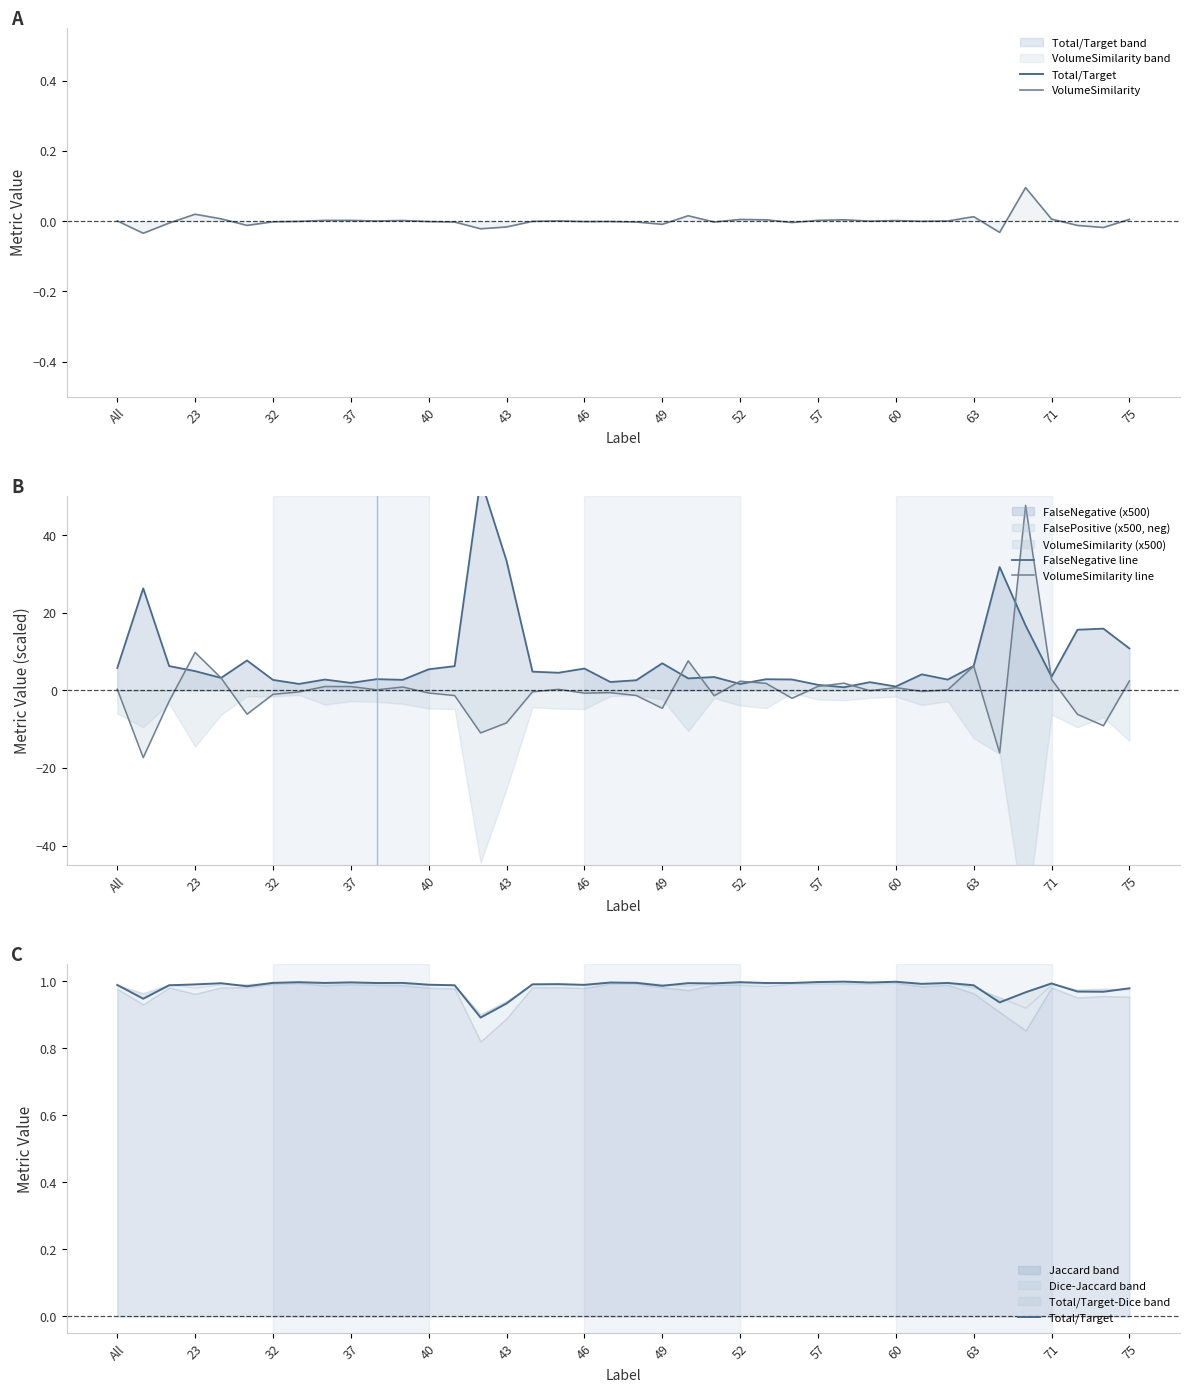

Where is VolumeSimilarity line nearest to the value 15?

23